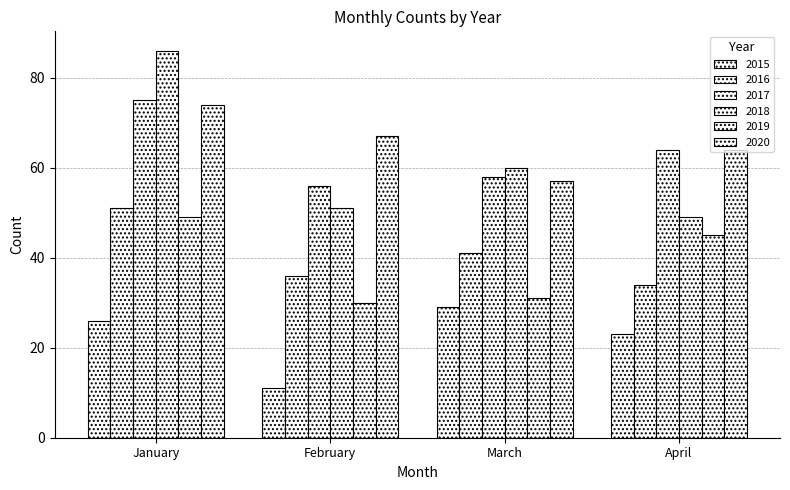

Is it true that 2015 equals 34 at April?

False